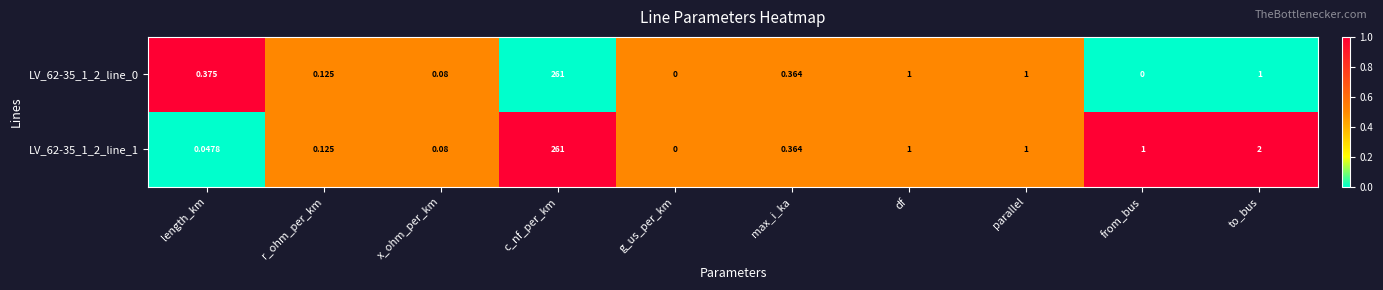

Which label corresponds to the largest value in the chart?

c_nf_per_km